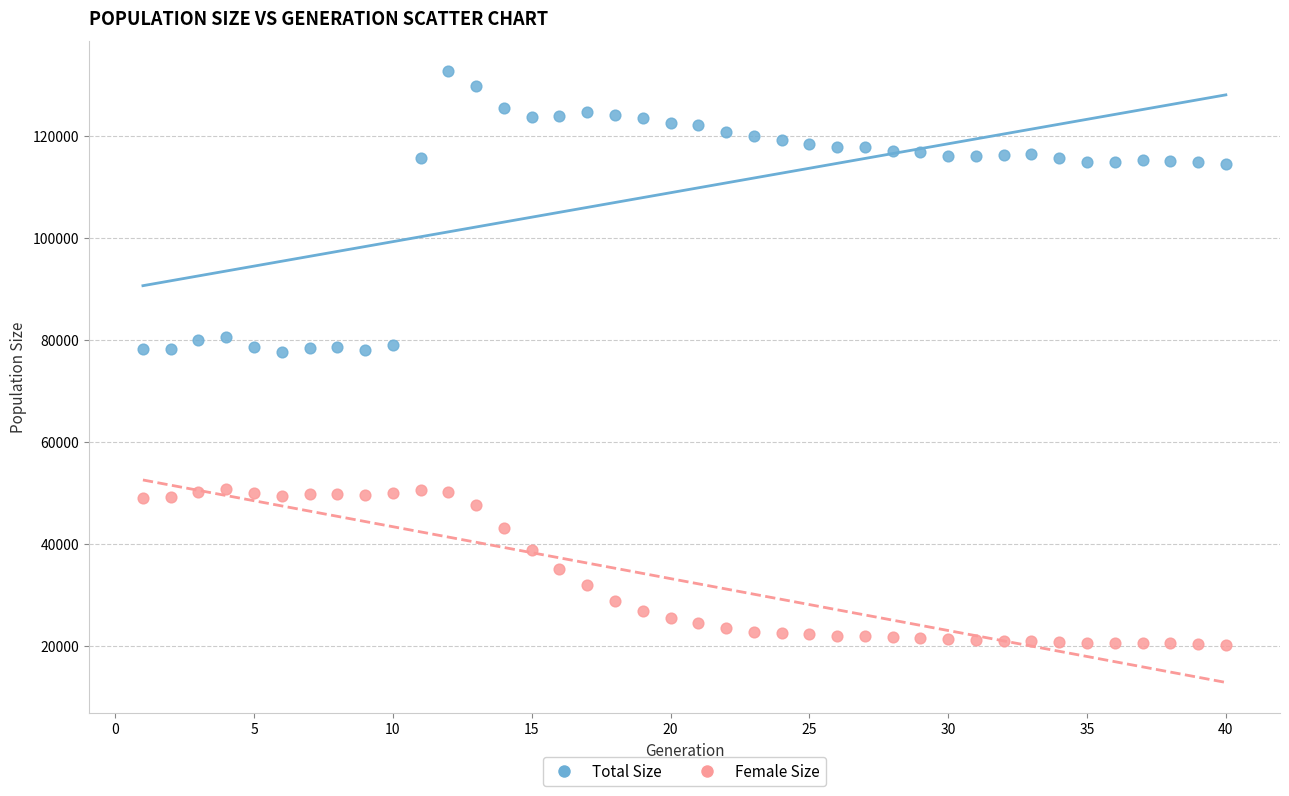

What are all the series names shown in the legend?

Total Size, Female Size